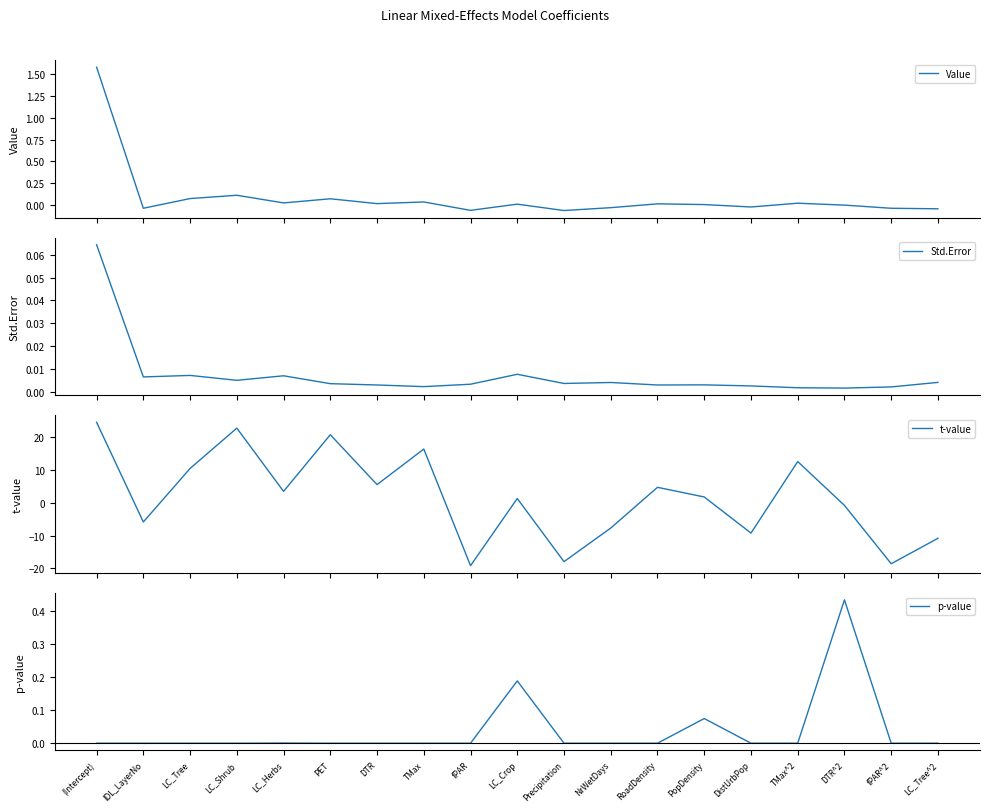

What is the maximum value shown in the chart?

24.6